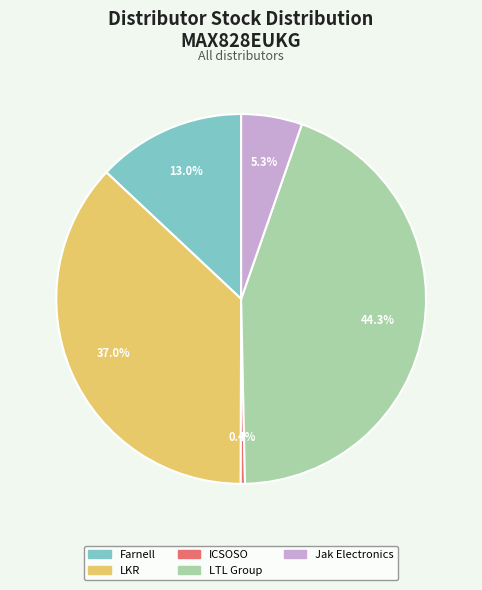

What is the smallest slice in the pie chart?

ICSOSO